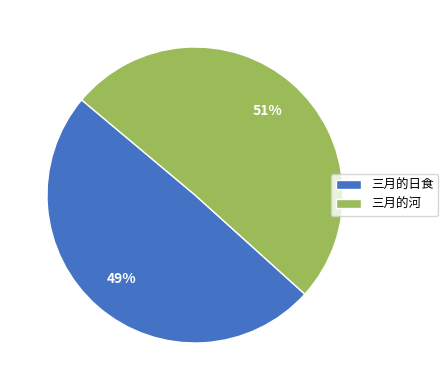

Which has a higher value, 三月的日食 or 三月的河?

三月的河